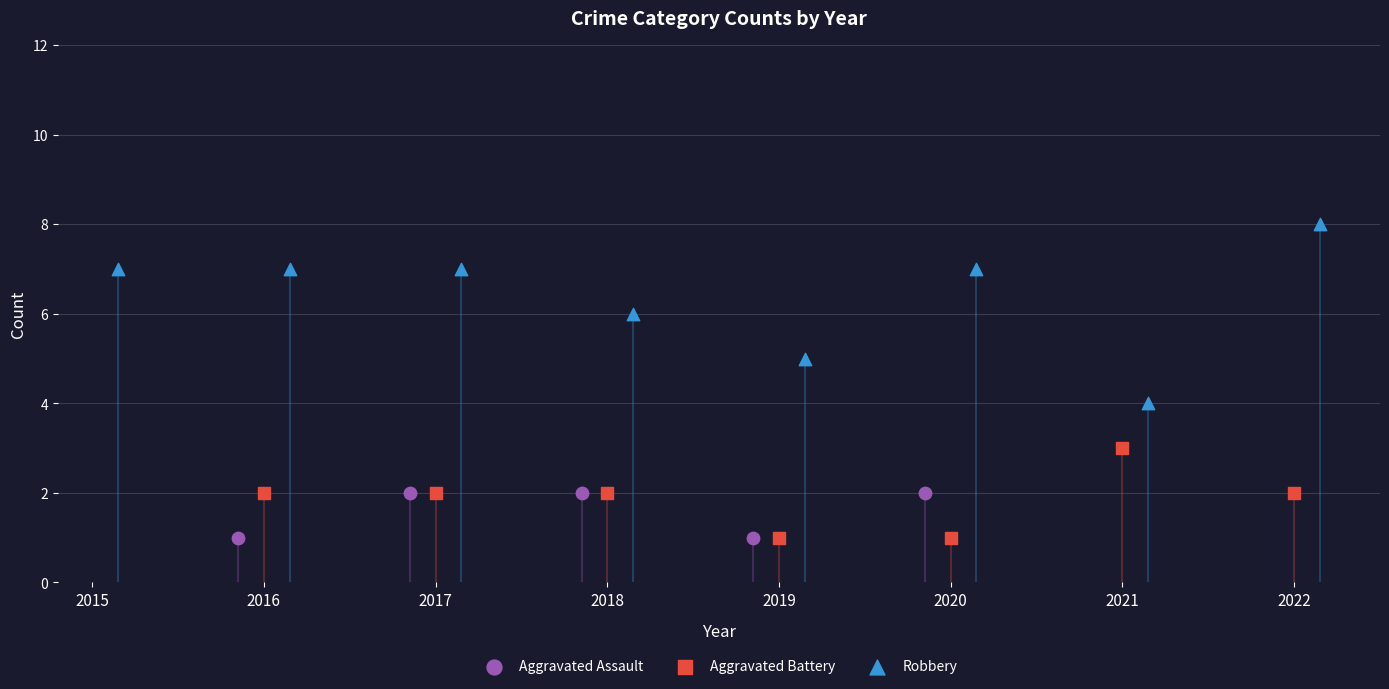

What are all the series names shown in the legend?

Aggravated Assault, Aggravated Battery, Robbery